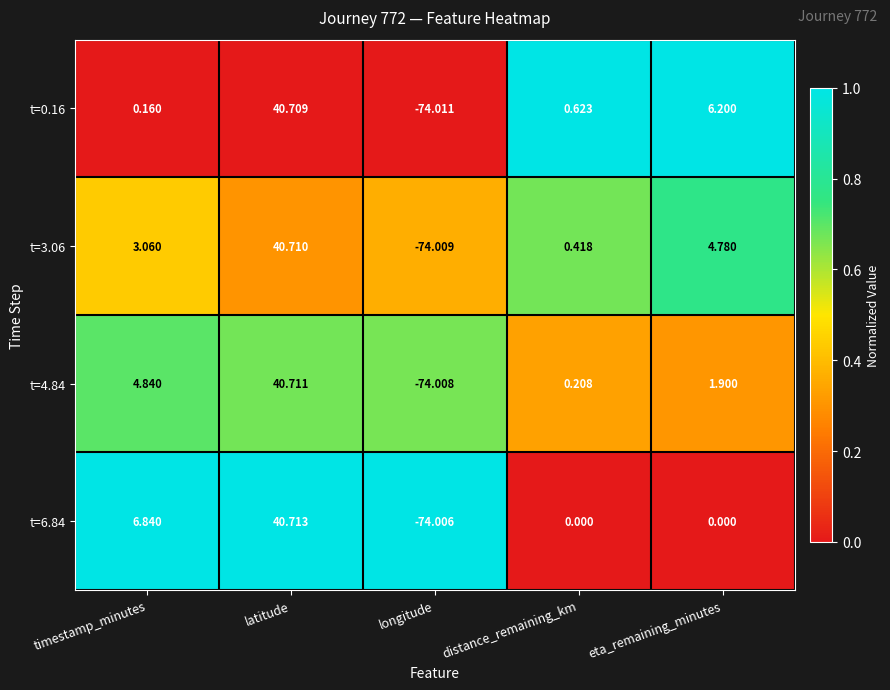

Where does the t=3.06 series first go above 3?

timestamp_minutes